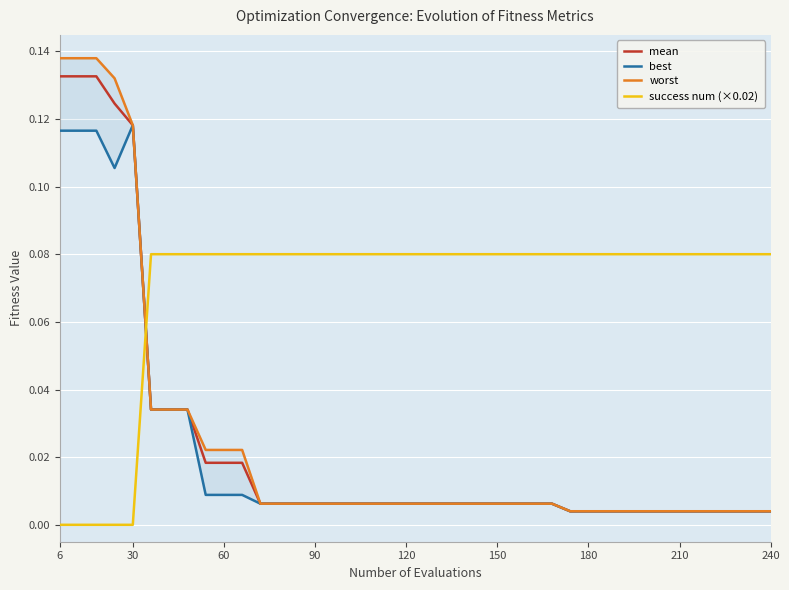

Reading left to right, transcribe all the data shown in this chart.

mean: 0.1	0.1	0.1	0.1	0.1	0.0	0.0	0.0	0.0	0.0	0.0	0.0	0.0	0.0	0.0	0.0	0.0	0.0	0.0	0.0	0.0	0.0	0.0	0.0	0.0	0.0	0.0	0.0	0.0	0.0	0.0	0.0	0.0	0.0	0.0	0.0	0.0	0.0	0.0	0.0
best: 0.1	0.1	0.1	0.1	0.1	0.0	0.0	0.0	0.0	0.0	0.0	0.0	0.0	0.0	0.0	0.0	0.0	0.0	0.0	0.0	0.0	0.0	0.0	0.0	0.0	0.0	0.0	0.0	0.0	0.0	0.0	0.0	0.0	0.0	0.0	0.0	0.0	0.0	0.0	0.0
worst: 0.1	0.1	0.1	0.1	0.1	0.0	0.0	0.0	0.0	0.0	0.0	0.0	0.0	0.0	0.0	0.0	0.0	0.0	0.0	0.0	0.0	0.0	0.0	0.0	0.0	0.0	0.0	0.0	0.0	0.0	0.0	0.0	0.0	0.0	0.0	0.0	0.0	0.0	0.0	0.0
success num (×0.02): 0.0	0.0	0.0	0.0	0.0	0.1	0.1	0.1	0.1	0.1	0.1	0.1	0.1	0.1	0.1	0.1	0.1	0.1	0.1	0.1	0.1	0.1	0.1	0.1	0.1	0.1	0.1	0.1	0.1	0.1	0.1	0.1	0.1	0.1	0.1	0.1	0.1	0.1	0.1	0.1